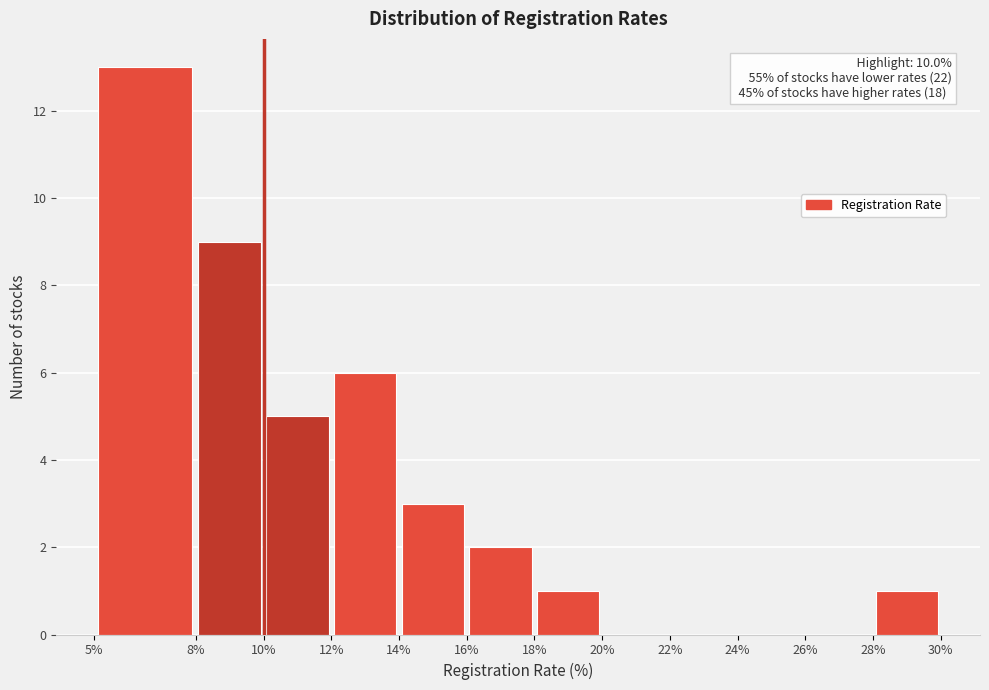

Over which range of the x-axis is the bar tallest?

5% to 8%